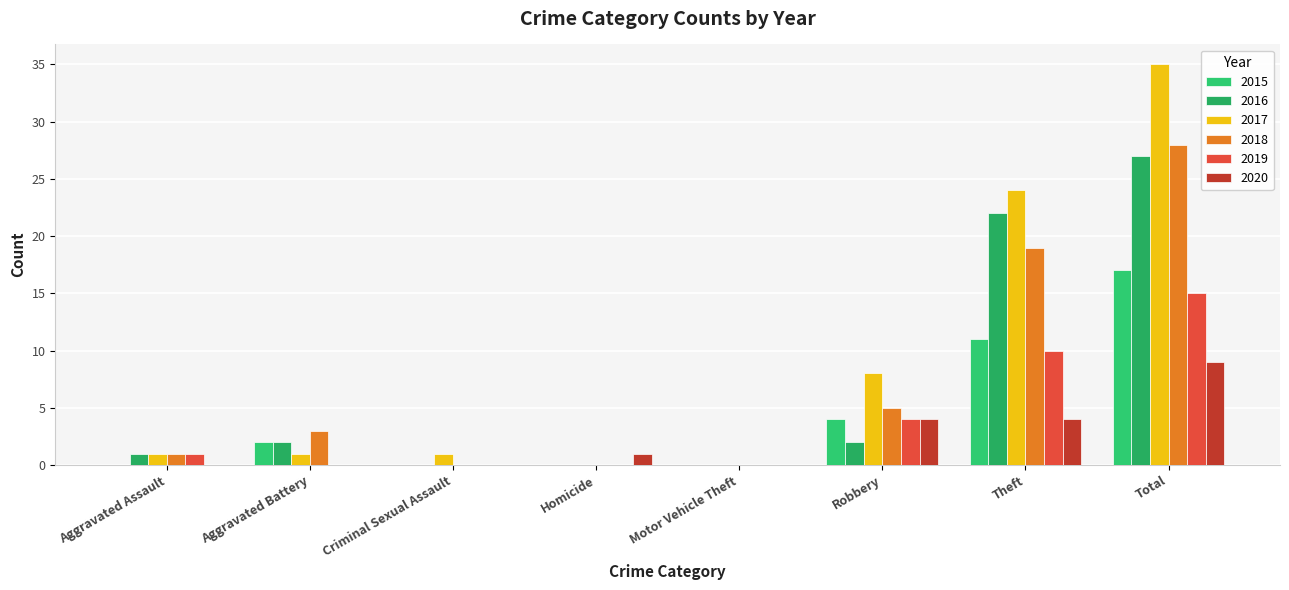

Is the value of 2017 at Total greater than the value of 2018 at Robbery?

Yes